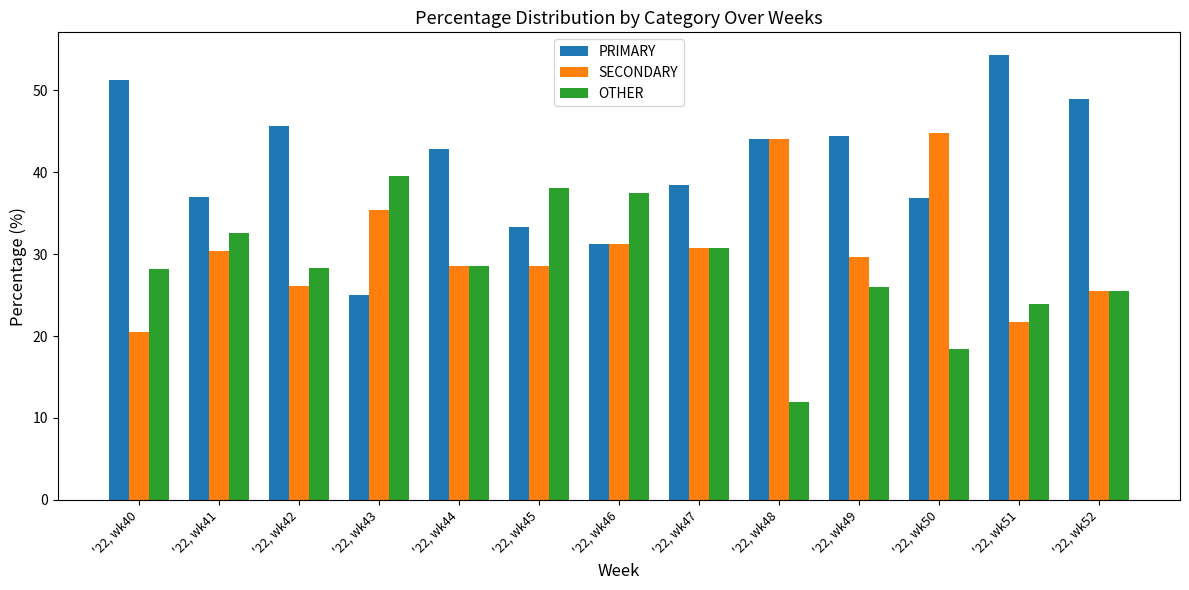

What is the sum of all PRIMARY values?

533.4